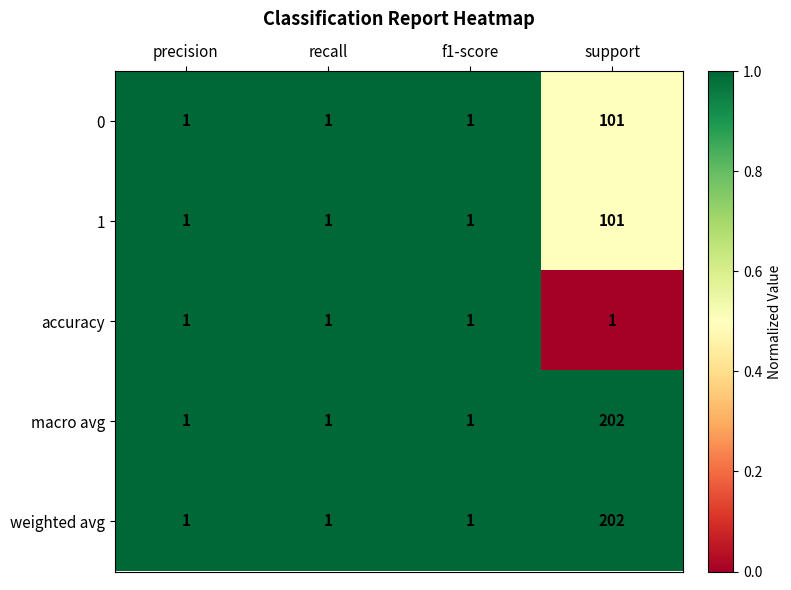

At which category is the sum across all series the highest?

support